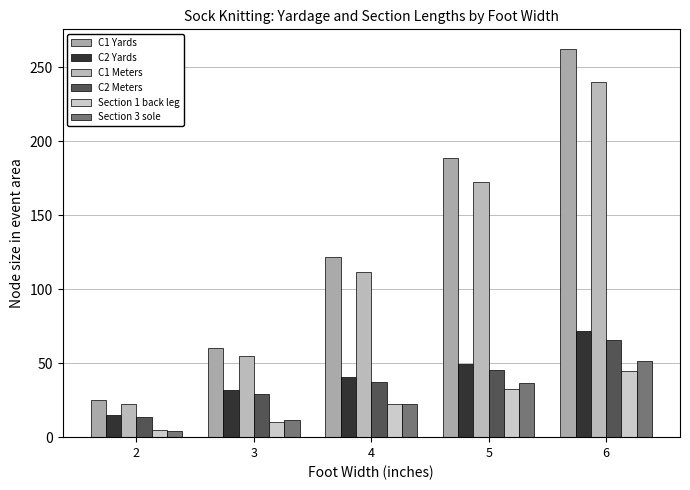

Reading left to right, what are all the values shown in this chart?

C1 Yards: 2=24.8	3=60.0	4=121.8	5=188.7	6=262.7
C2 Yards: 2=15.1	3=31.7	4=40.7	5=49.8	6=71.9
C1 Meters: 2=22.7	3=54.9	4=111.4	5=172.6	6=240.2
C2 Meters: 2=13.8	3=29.0	4=37.2	5=45.5	6=65.7
Section 1 back leg: 2=4.9	3=10.4	4=22.2	5=32.6	6=44.9
Section 3 sole: 2=4.2	3=11.8	4=22.7	5=36.9	6=51.8